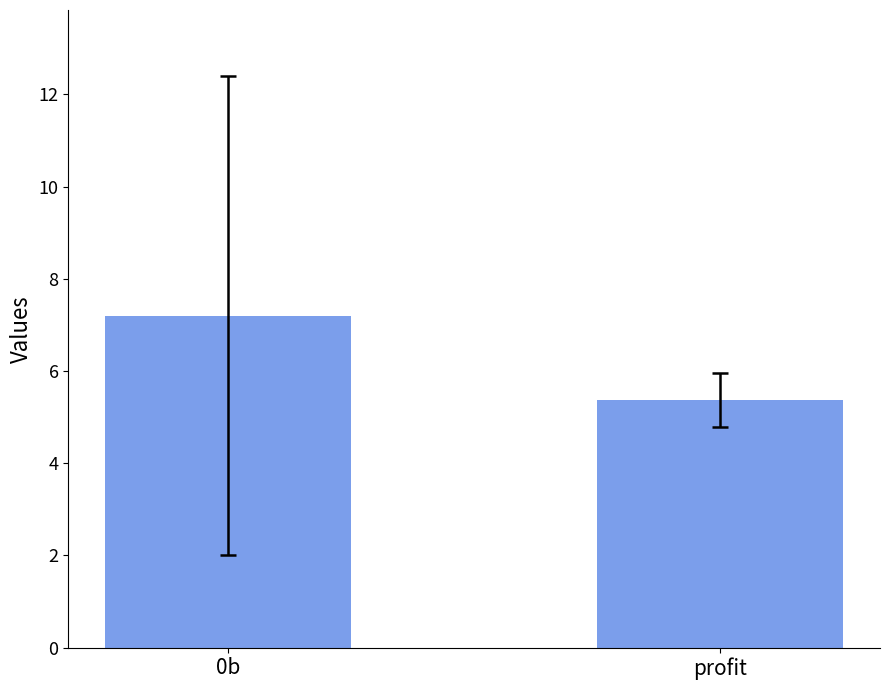

Where is the data nearest to the value 6?

profit